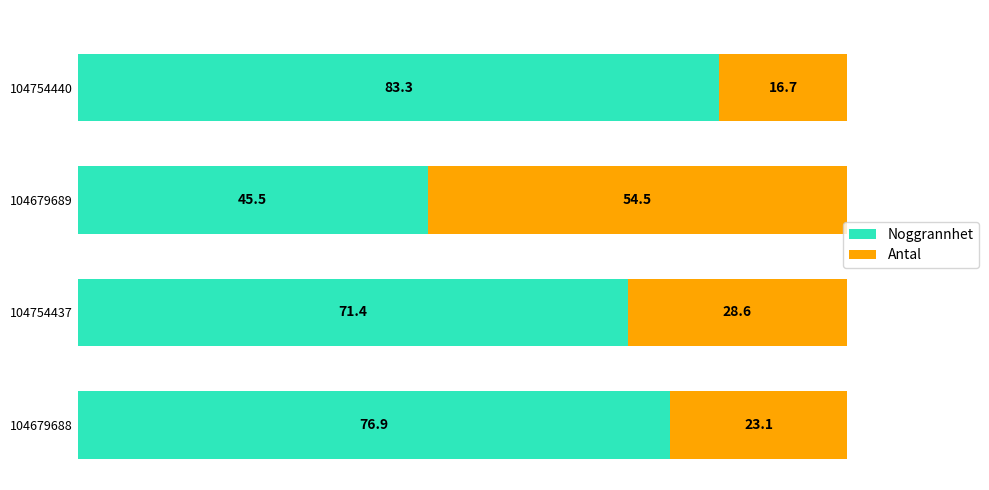

What is the difference between the second highest and second lowest values in the Noggrannhet series?

5.5